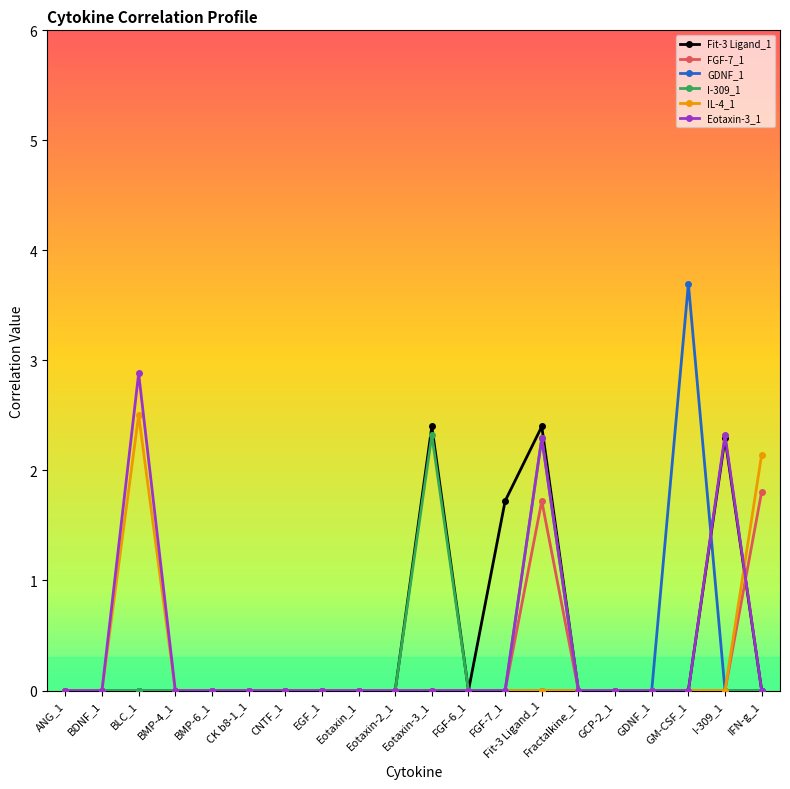

At which category is the sum across all series the highest?

Fit-3 Ligand_1